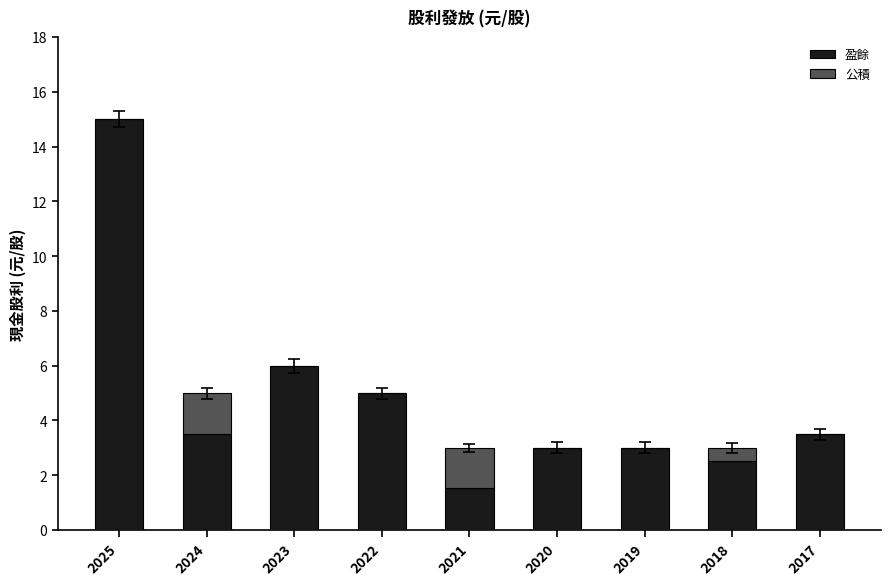

What is the sum of the 盈餘 values at 2019 and 2025?

18.0